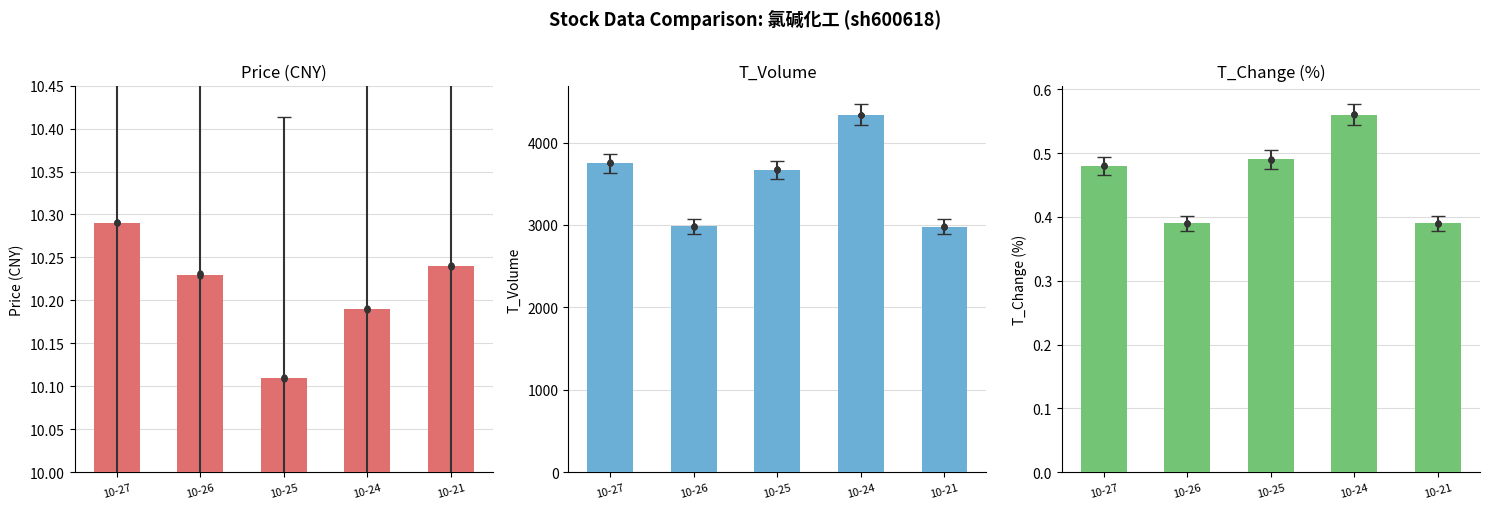

Which series has the widest spread of Y values?

t_volume